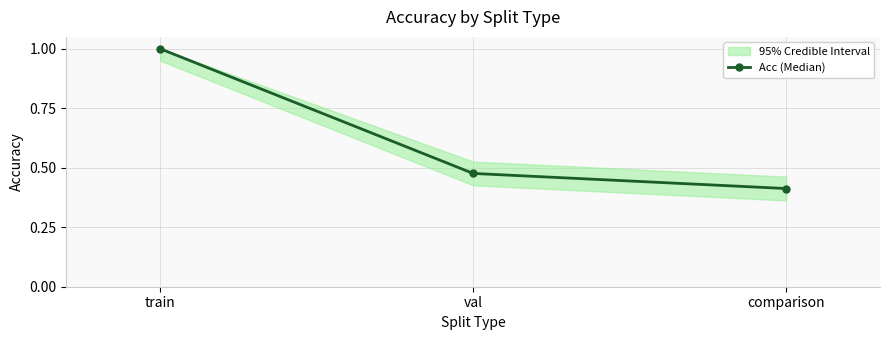

What is the sum of all values?

1.9